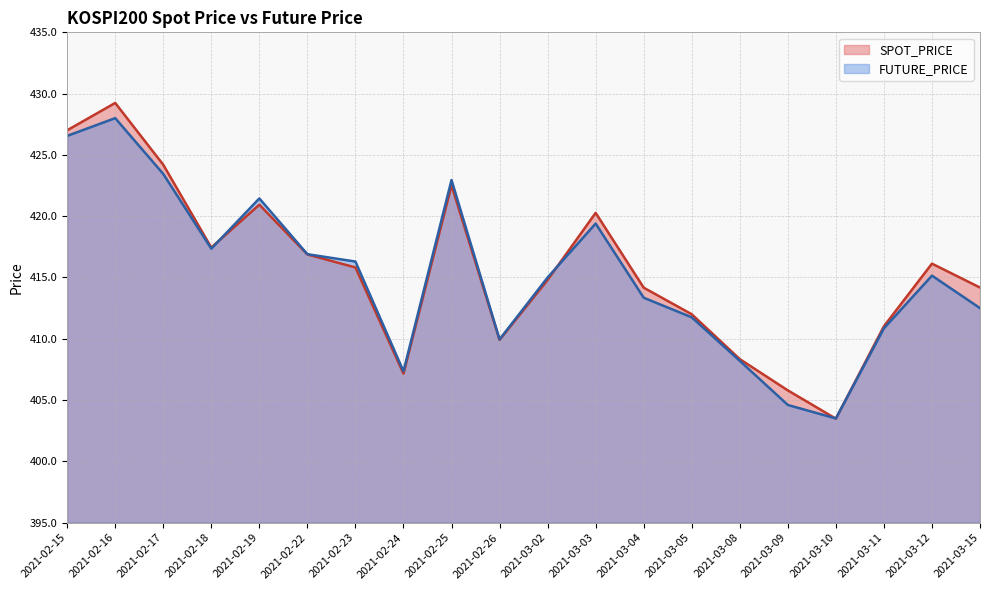

Where is the first local minimum for FUTURE_PRICE?

2021-02-18